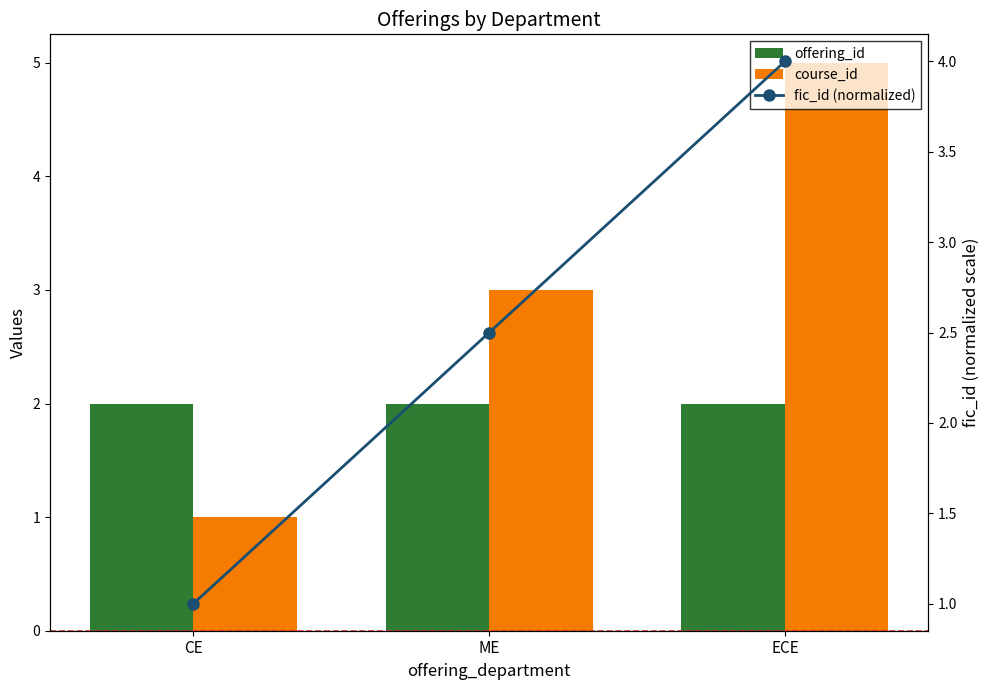

Which series has the widest spread of values?

course_id